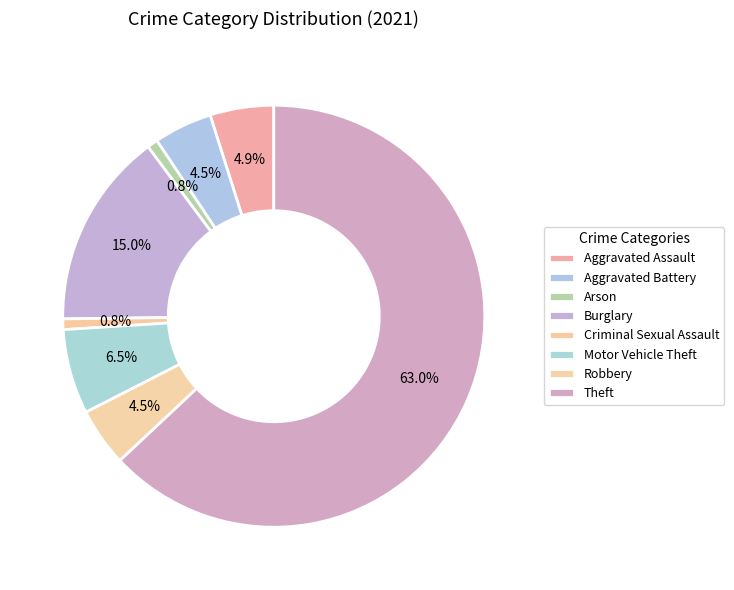

How many segments does this pie chart have?

8